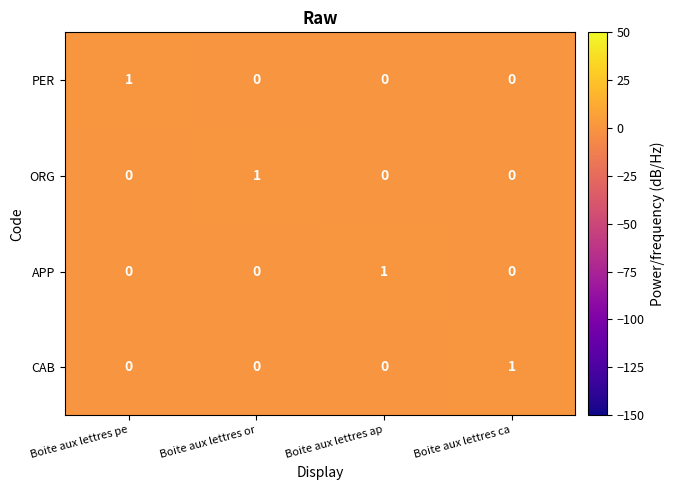

The ORG series shows 0 at Boite aux lettres ap. True or false?

True